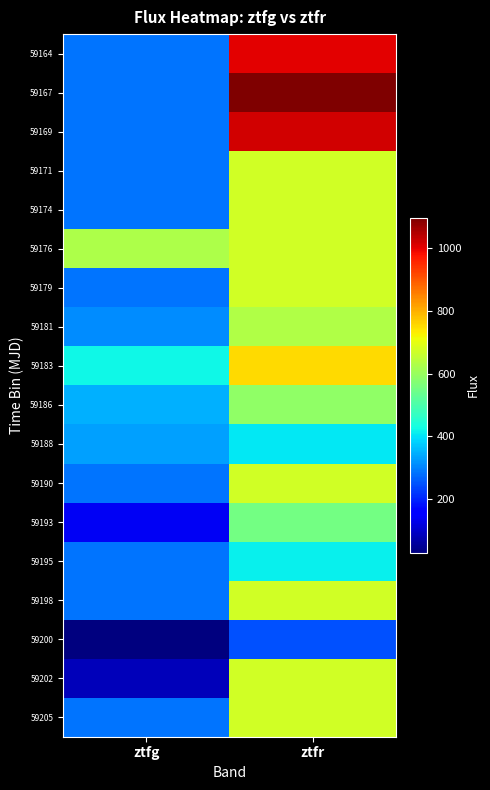

At which category does the chart reach its peak across all series?

ztfr